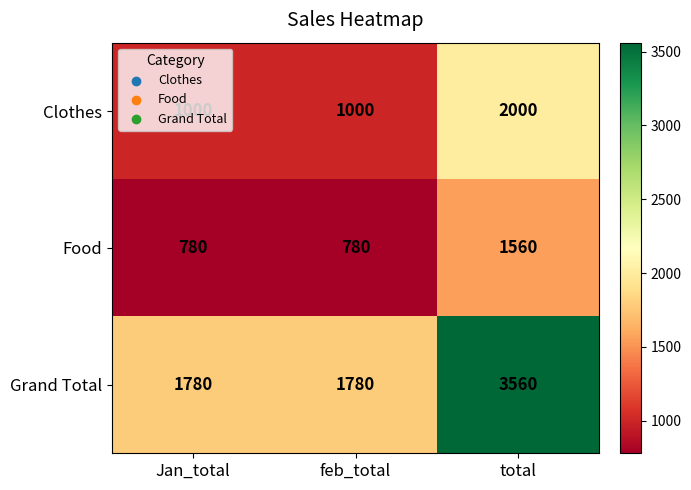

What is the average value of the Grand Total series?

2373